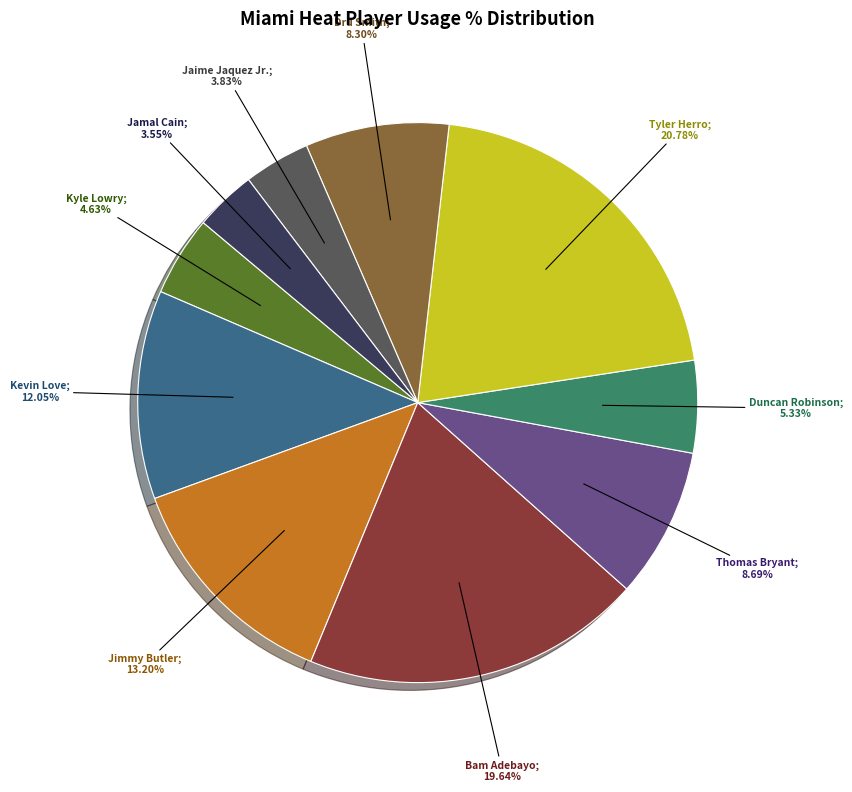

Is there any slice that represents more than half of the pie?

No